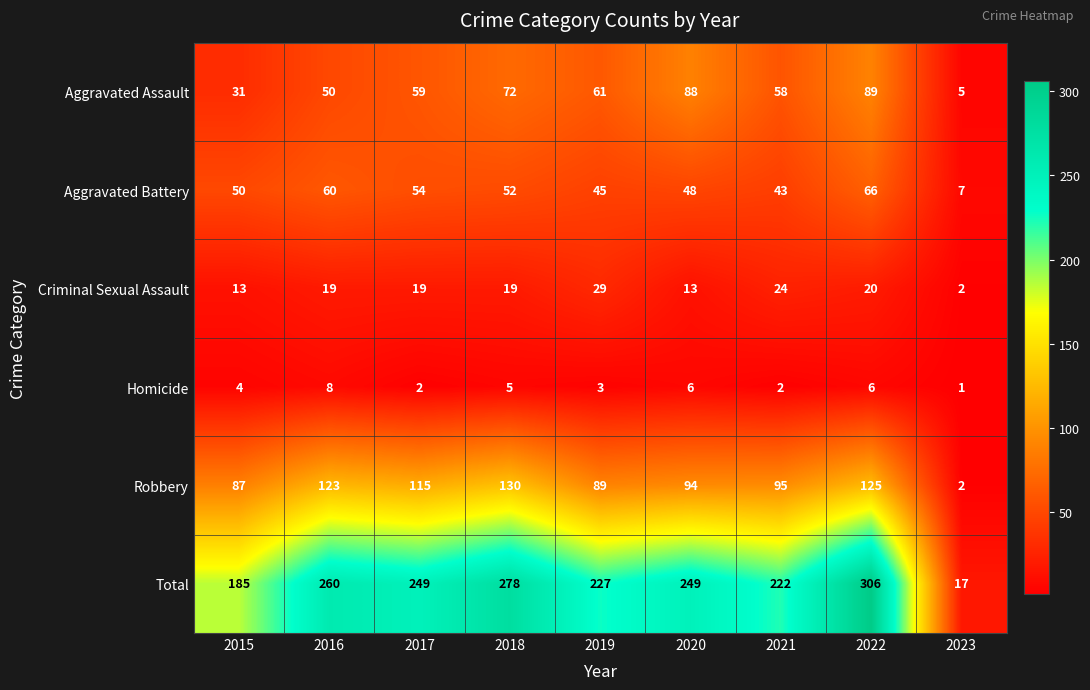

What is the total value across all series at 2022?

612